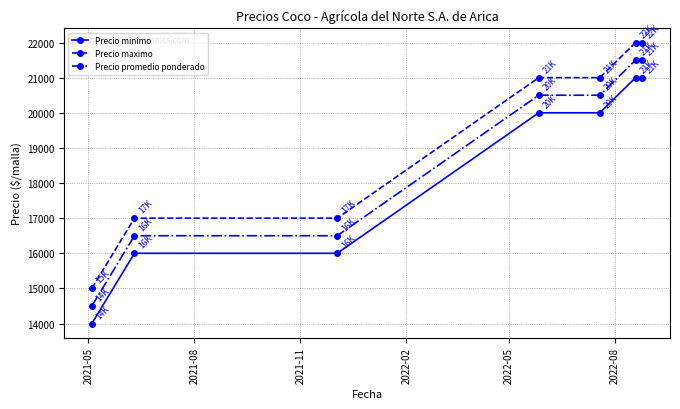

At how many categories does at least one series exceed 16382?

6